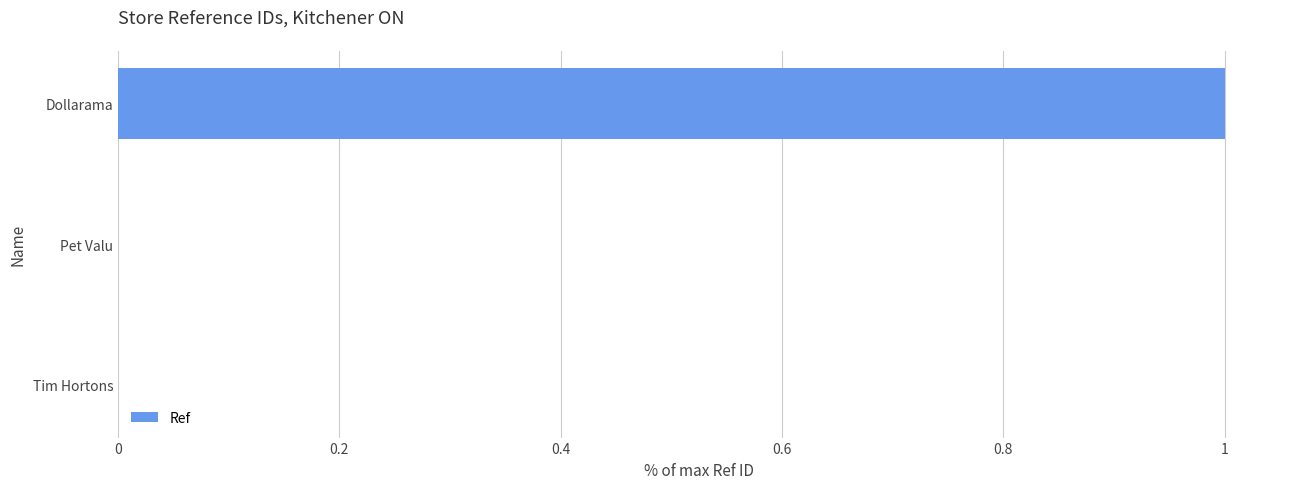

The chart shows a value of 0.0 at Tim Hortons. True or false?

True